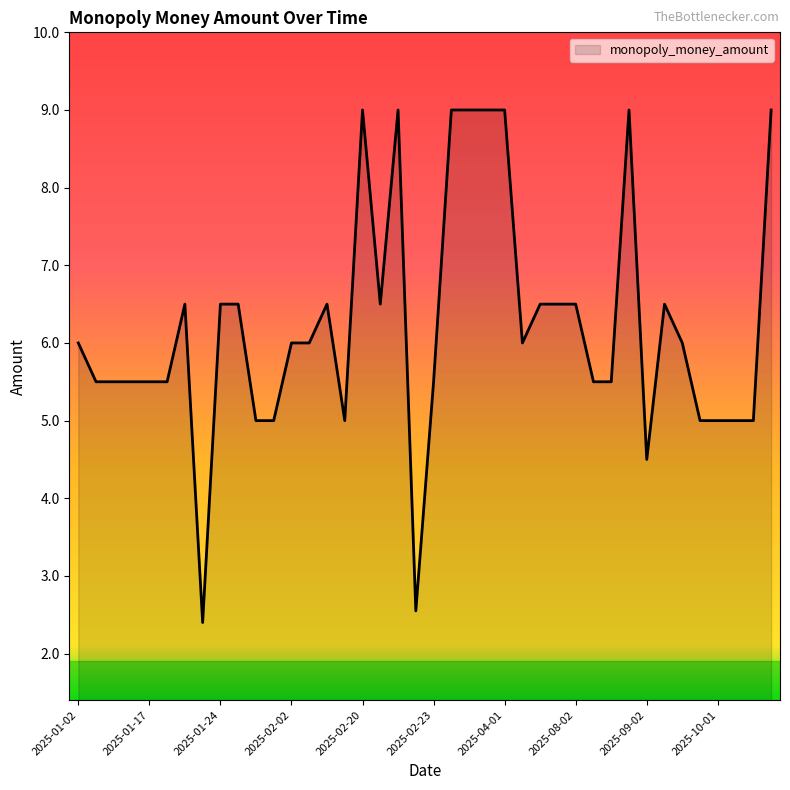

What is the maximum value shown in the chart?

9.0